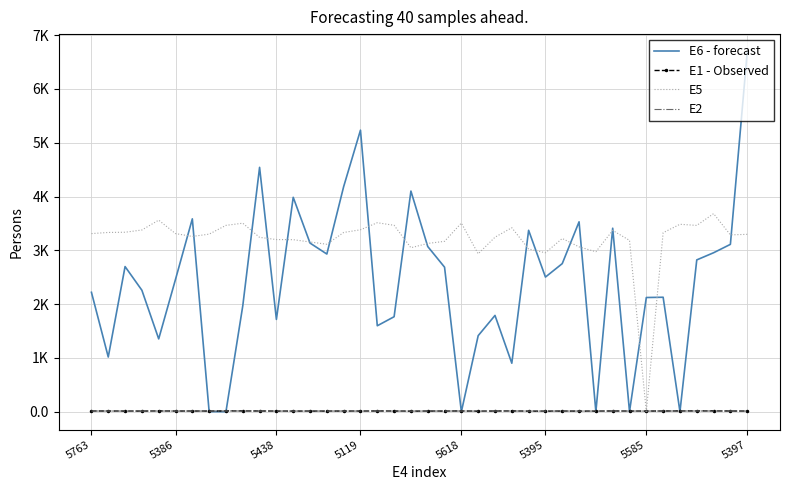

What is the difference between the maximum and minimum values in the E1 - Observed series?

5.0